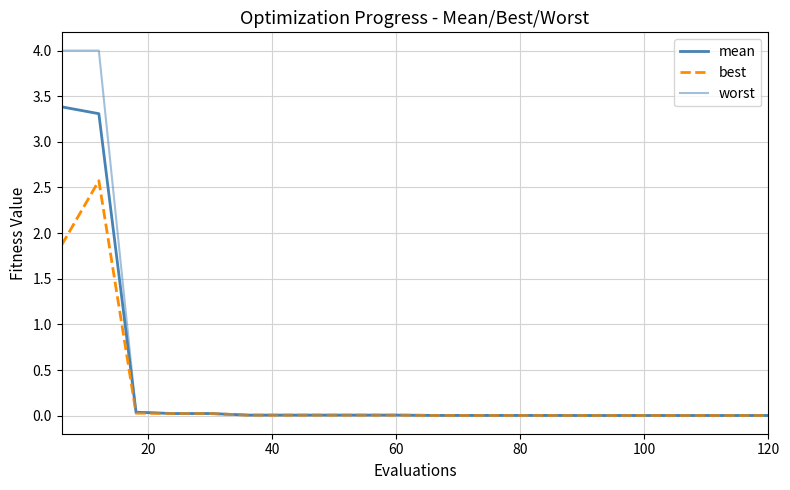

True or false: best and worst intersect in this chart.

False